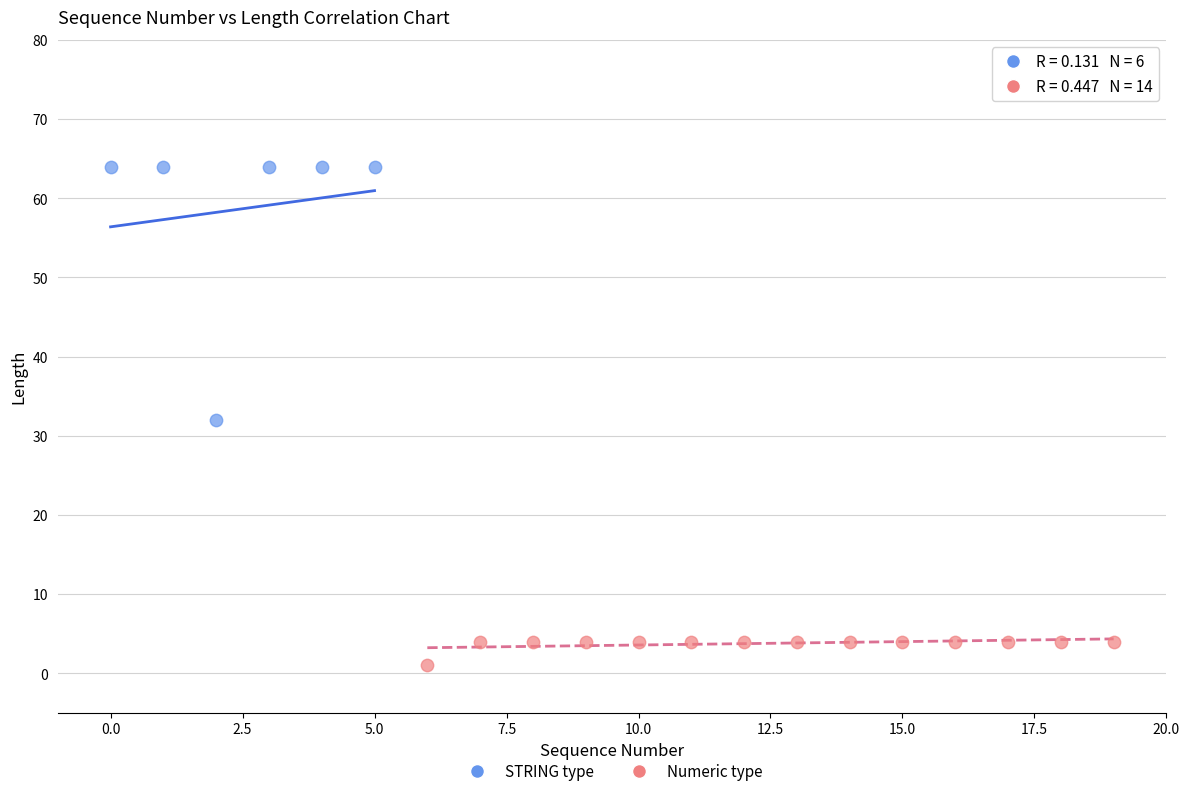

What are all the series names shown in the legend?

STRING type, Numeric type